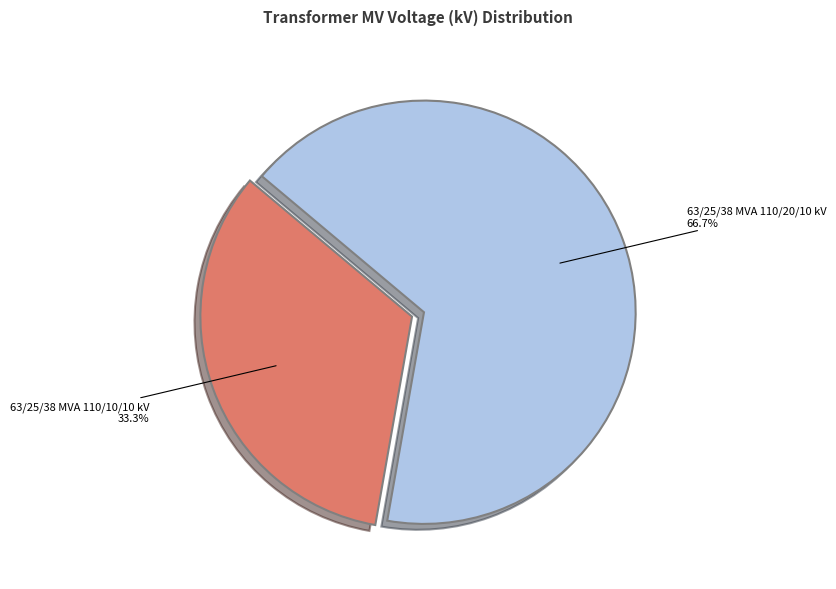

To the nearest percent, what is the average slice percentage?

50%